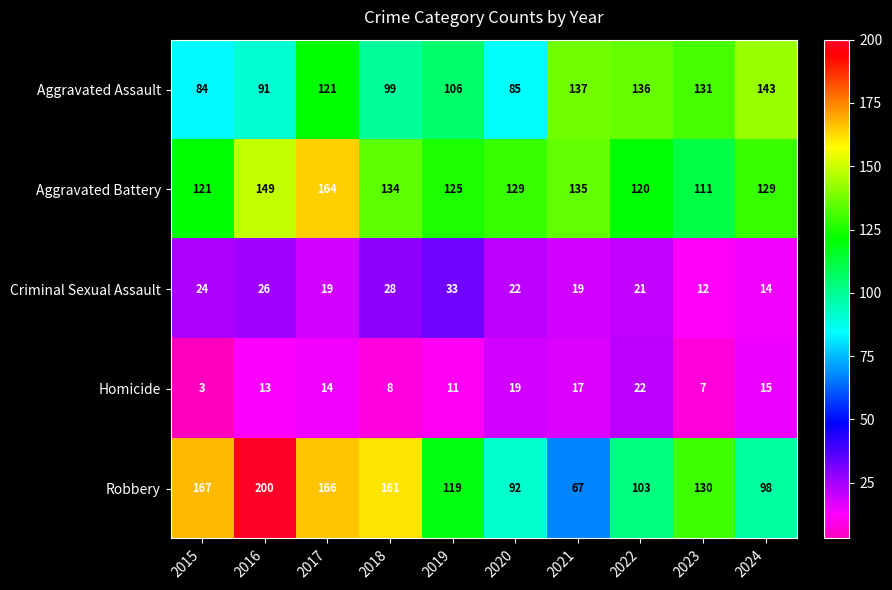

Rank the series by their maximum value, from lowest to highest.

Homicide, Criminal Sexual Assault, Aggravated Assault, Aggravated Battery, Robbery